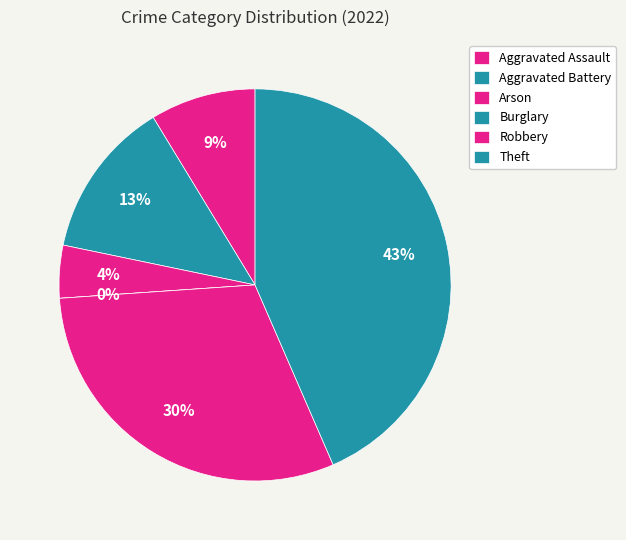

Does any single category account for the majority?

No